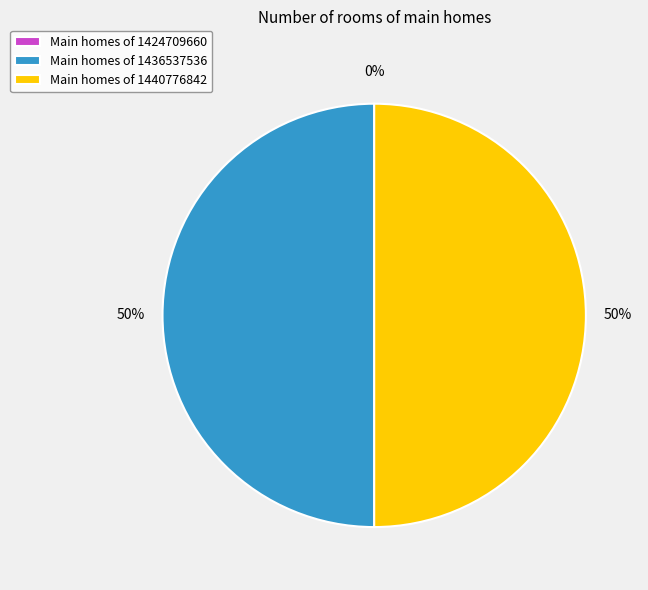

To the nearest percent, what portion does 1436537536 represent?

50%